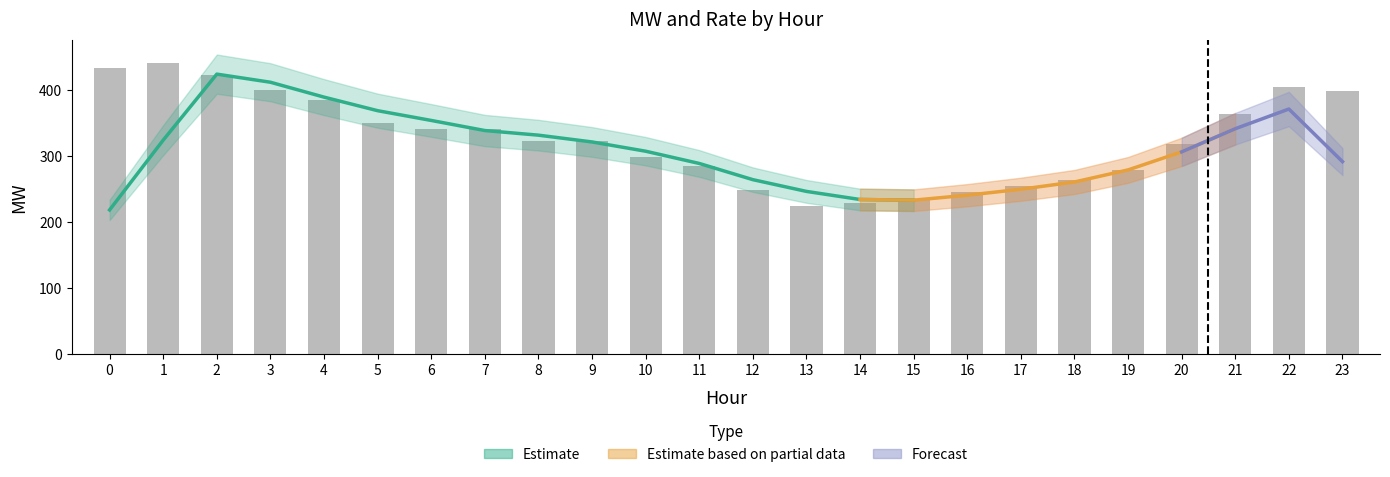

What is the value of the 8th bar from the left?

340